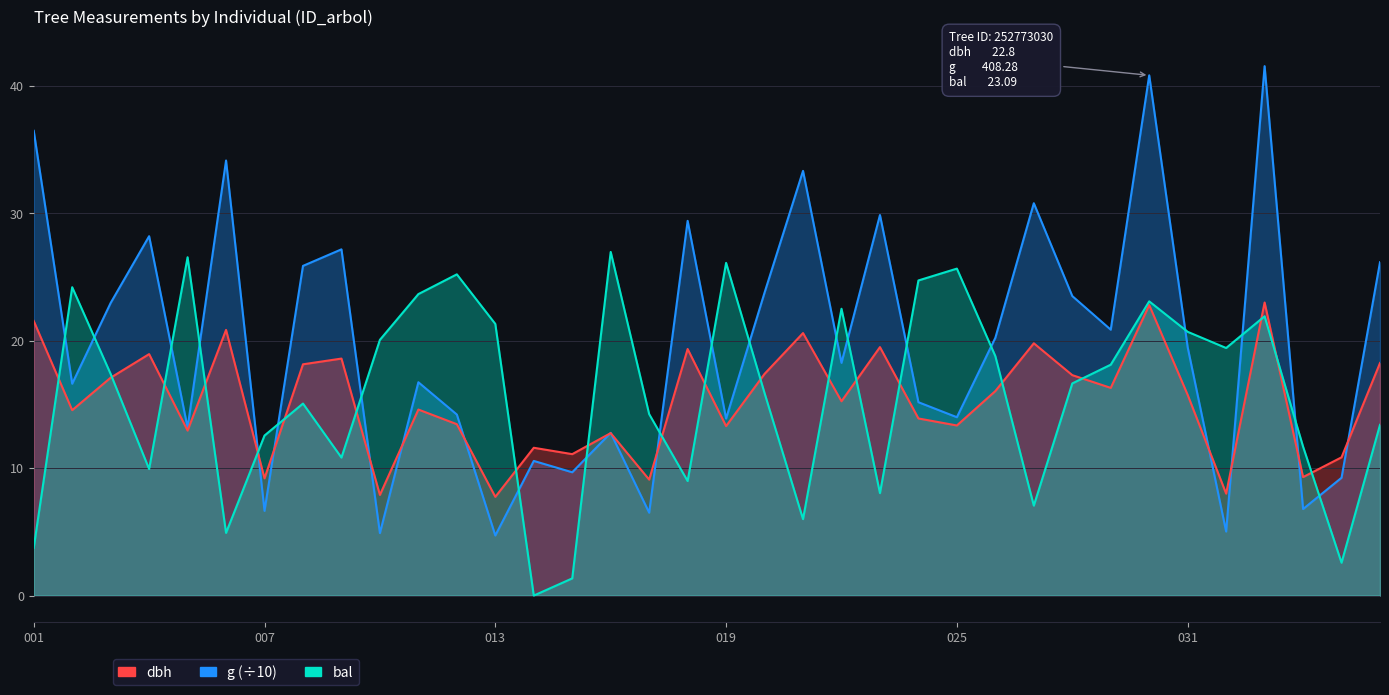

Between which two adjacent categories do bal and dbh first intersect?

252773001 and 252773002